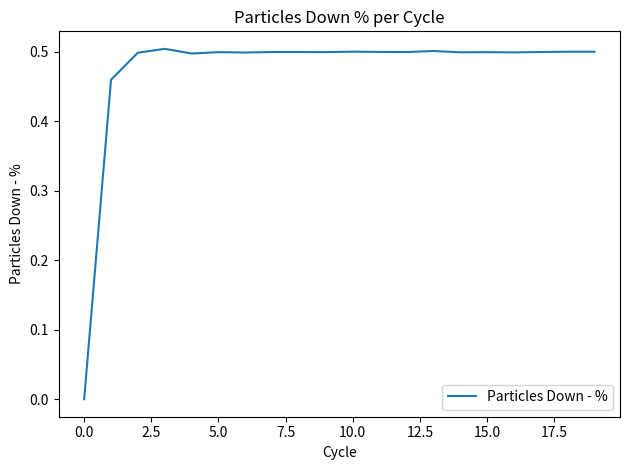

What is the maximum value shown in the chart?

0.5